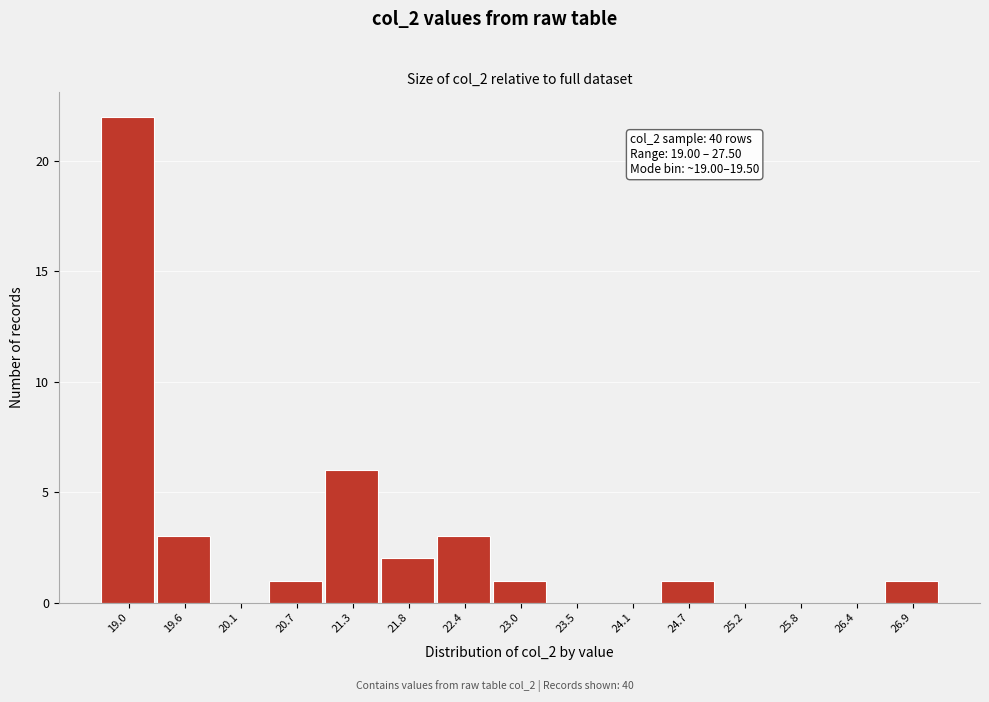

Reading left to right, what are all the values shown in this chart?

19.0=22	19.6=3	20.1=0	20.7=1	21.3=6	21.8=2	22.4=3	23.0=1	23.5=0	24.1=0	24.7=1	25.2=0	25.8=0	26.4=0	26.9=1